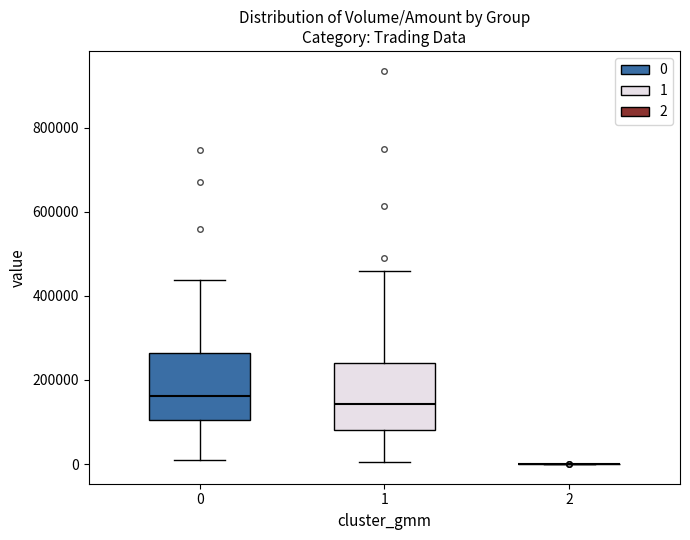

Reading left to right, read every box against the y-axis: the position of its median line, the range the box covers, and the ends of its whiskers. The values are not printed on the chart, so give them approximately, as read against the axis.

0: median 160000, box 100000 to 260000, whiskers 20000 to 440000
1: median 140000, box 80000 to 240000, whiskers 0 to 460000
2: box collapsed to a line at 0, whiskers 0 to 0